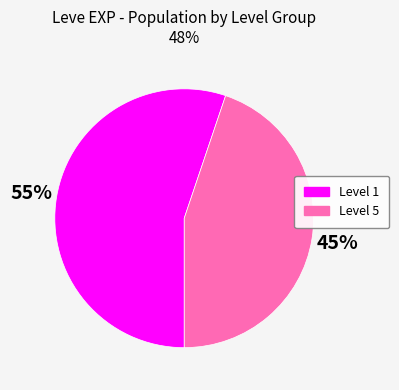

To the nearest percent, what portion does Level 5 represent?

45%